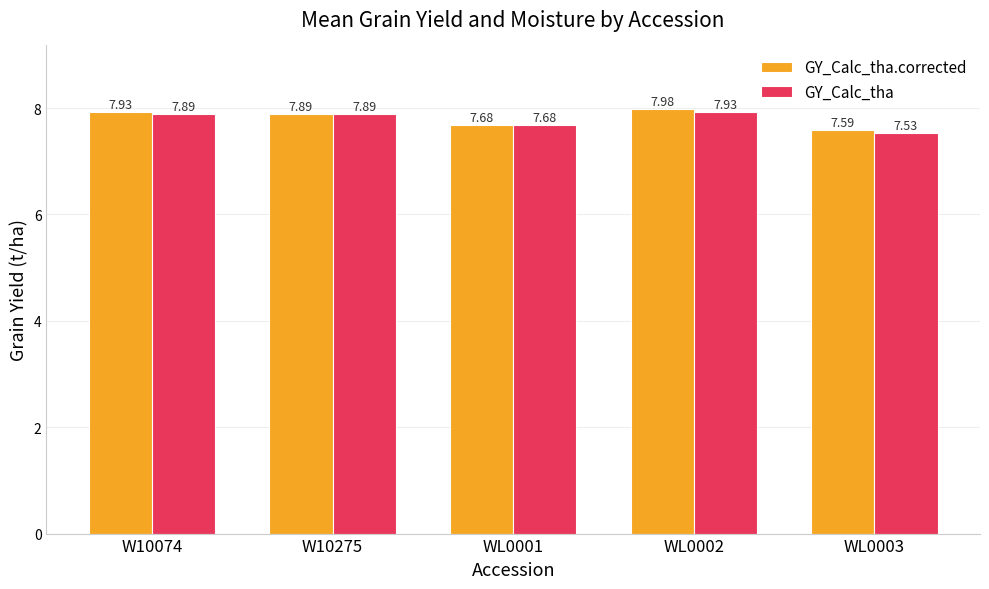

Is the value of GY_Calc_tha.corrected at WL0003 greater than the value of GY_Calc_tha at W10074?

No